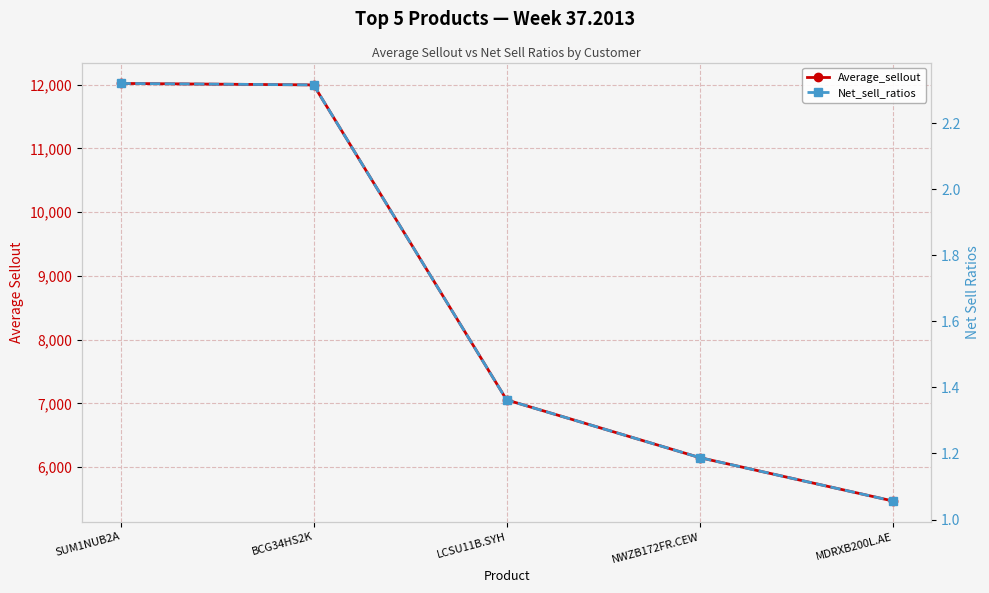

What is the sum of all Average_sellout values?

42686.9